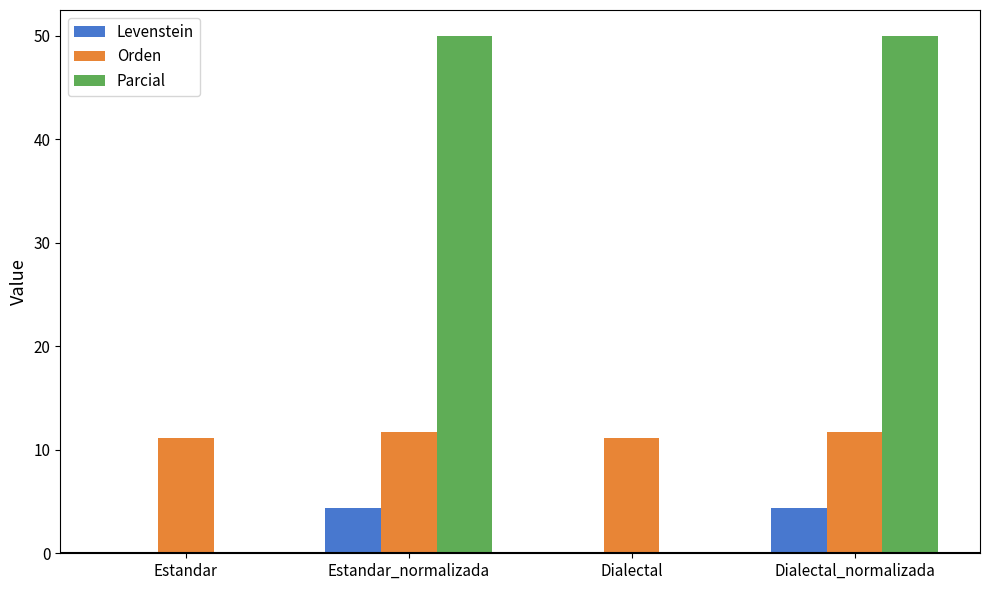

What is the sum of the Orden values at Estandar and Dialectal_normalizada?

22.9